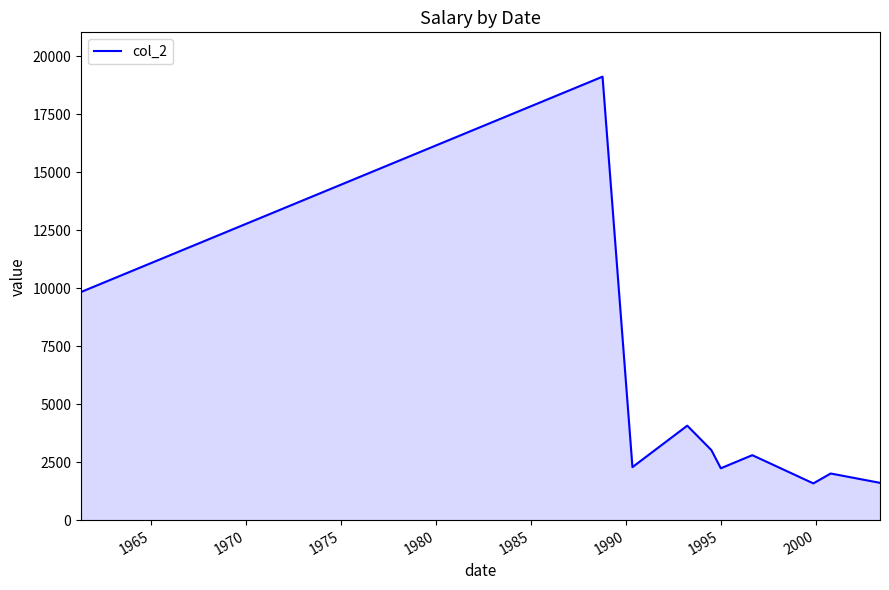

What is the difference between the maximum and minimum values?

17537.2